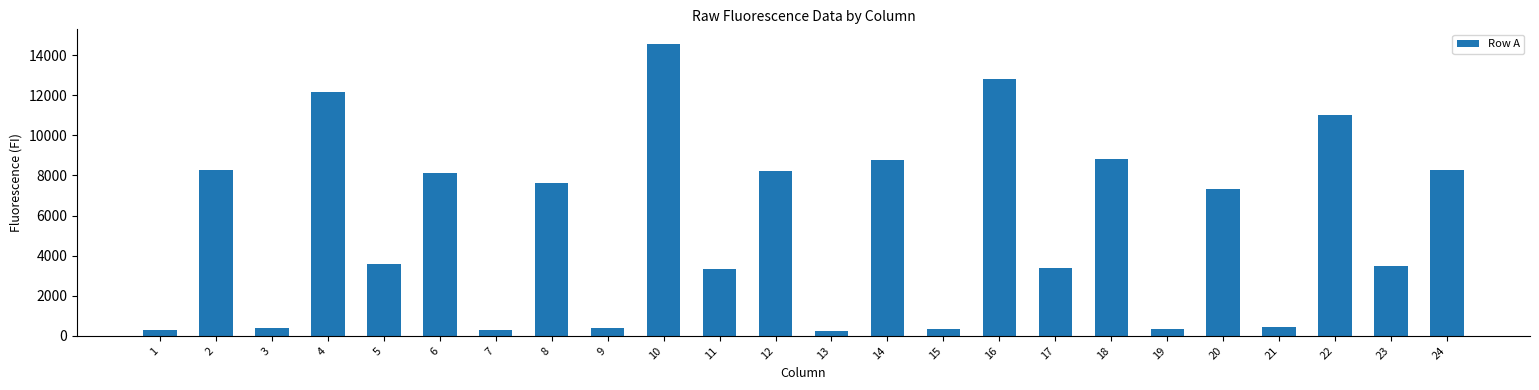

The value at 8 is 4725. True or false?

False